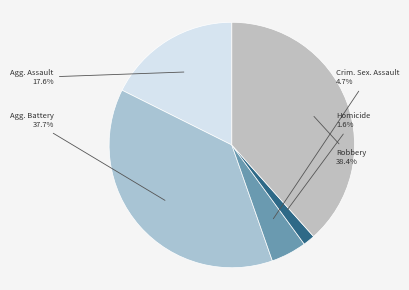

Does Robbery account for over 50% of the chart?

No